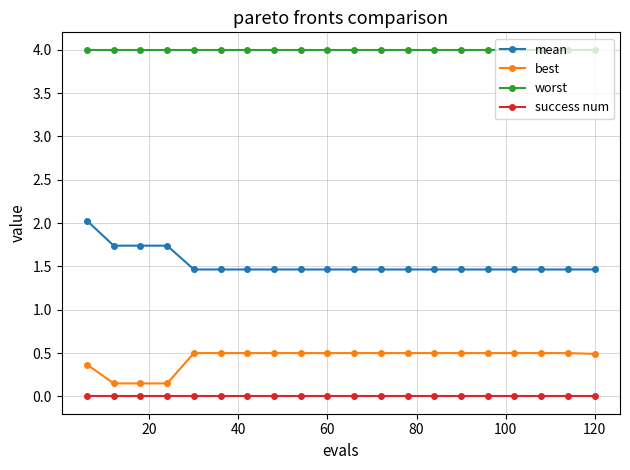

What are all the series names shown in the legend?

mean, best, worst, success num